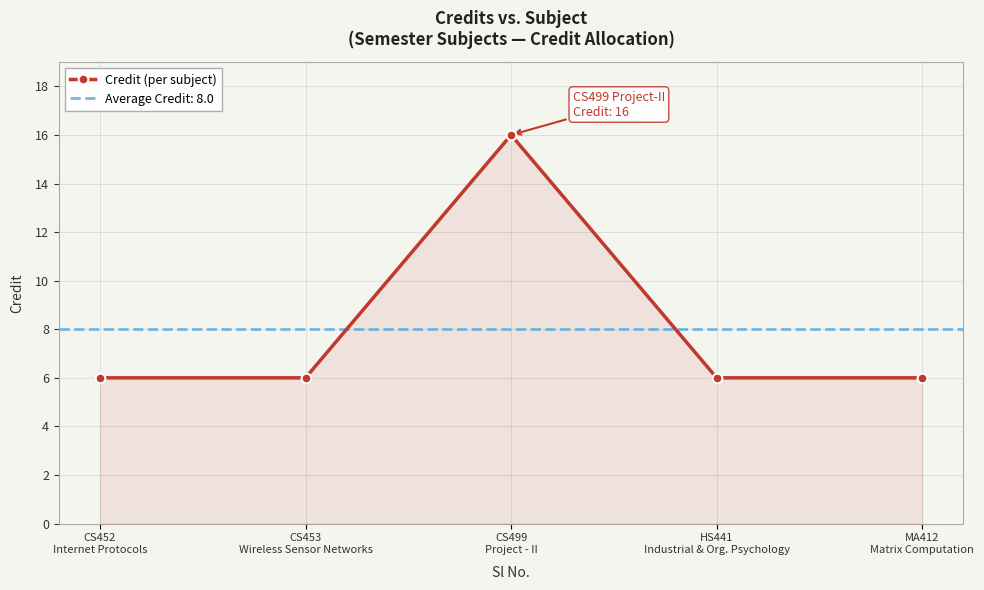

What is the value of the 5th point from the left?

6